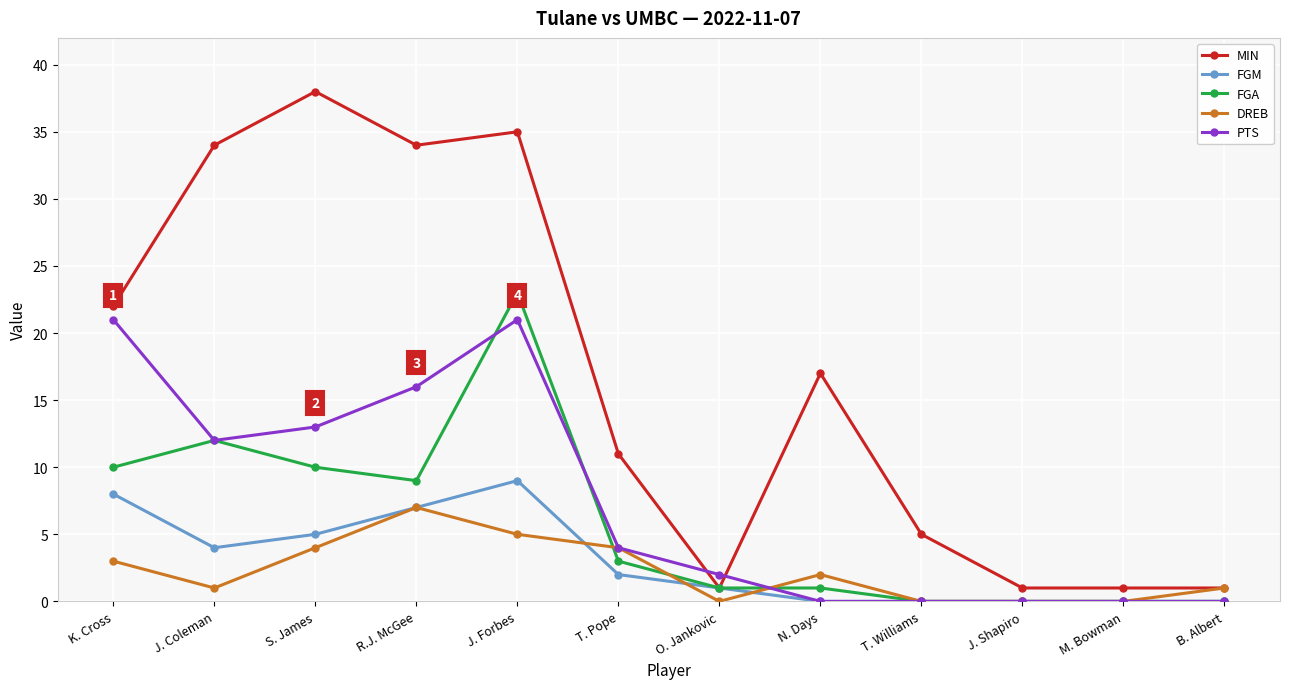

What is the label of the 7th point from the left?

O. Jankovic